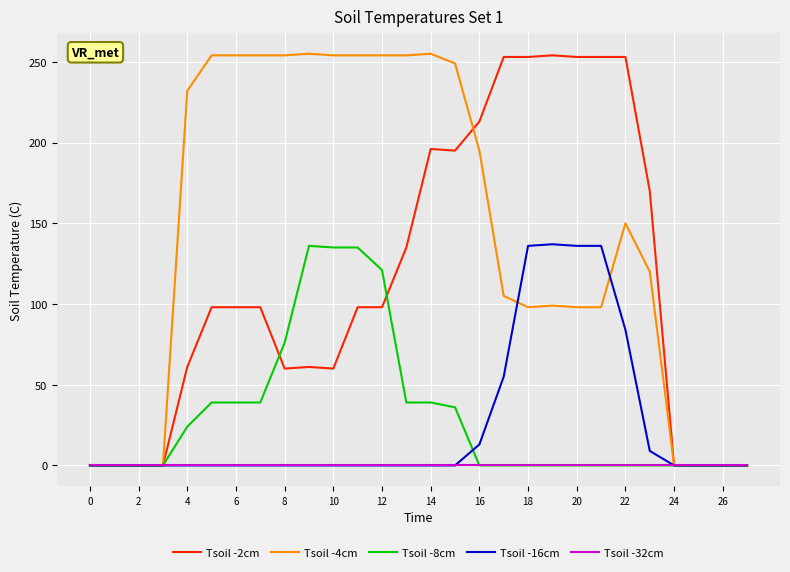

Count the number of data series in this chart.

5